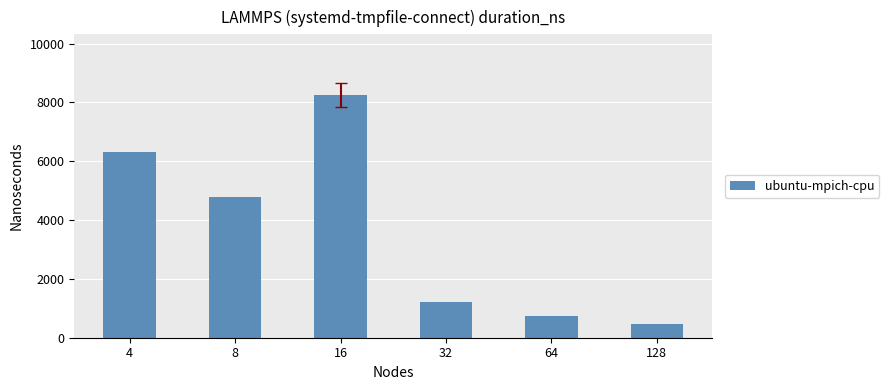

What is the greatest value displayed?

8250